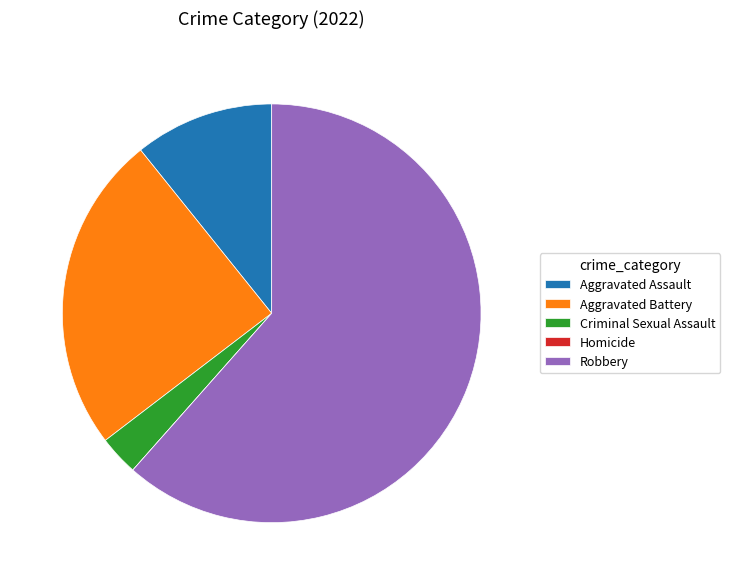

What is the ratio of the value at Aggravated Assault to the value at Aggravated Battery?

0.4